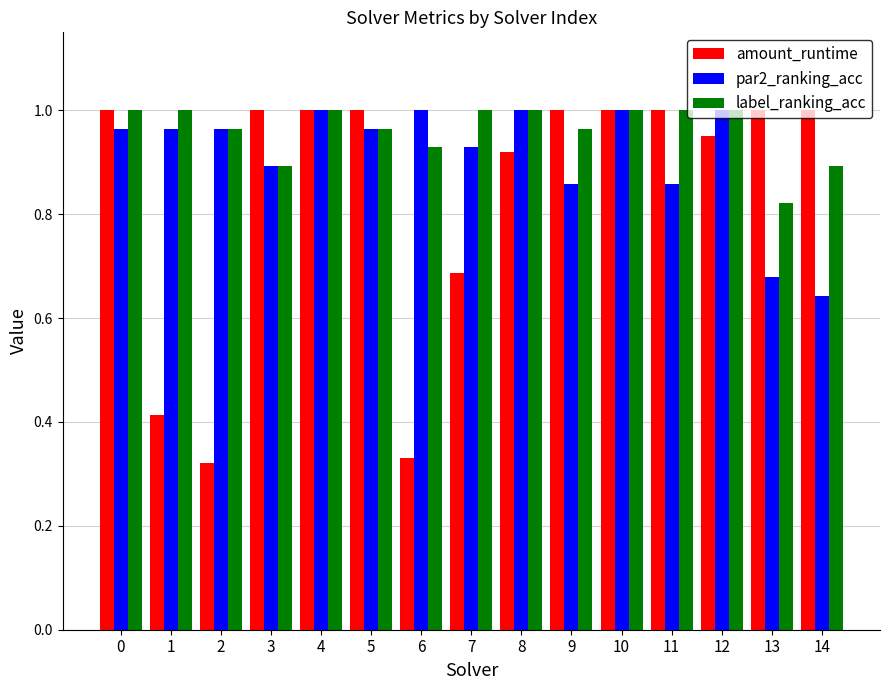

List the series in order of their overall mean, lowest first.

amount_runtime, par2_ranking_acc, label_ranking_acc